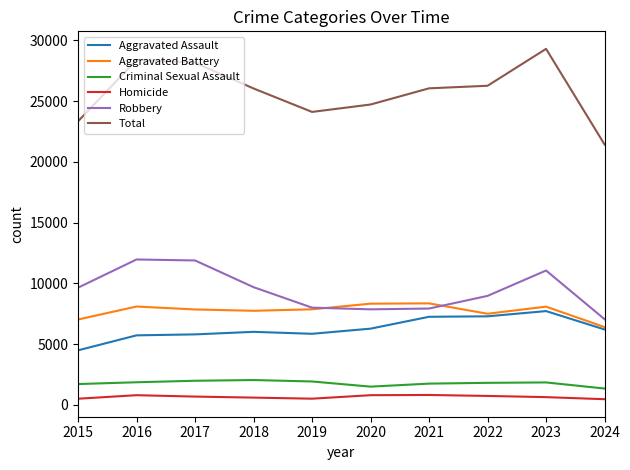

The value of Robbery at 2019 is 7995. True or false?

True